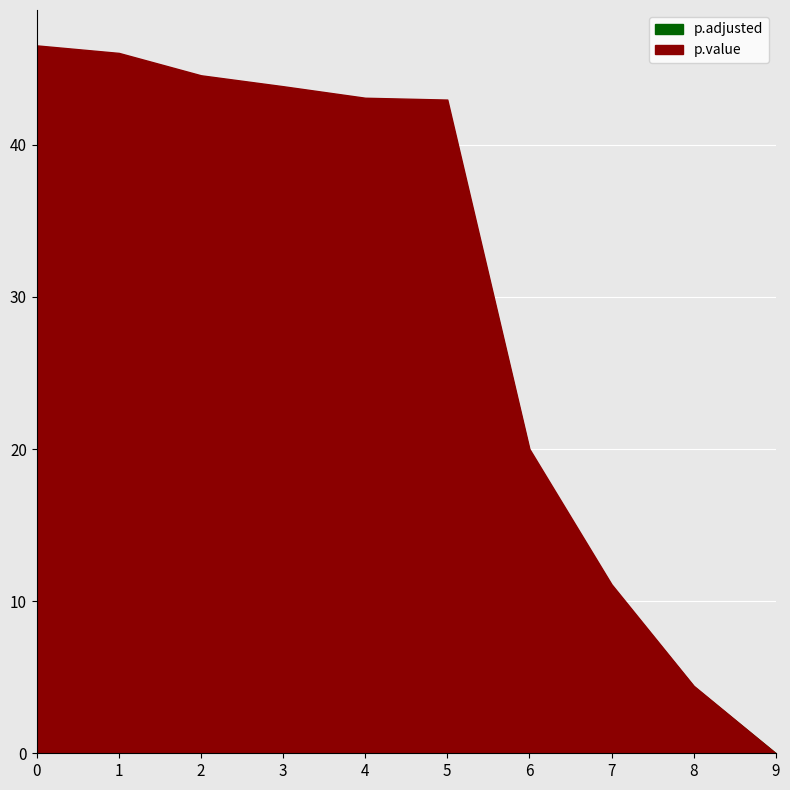

How many categories are shown in the chart?

10